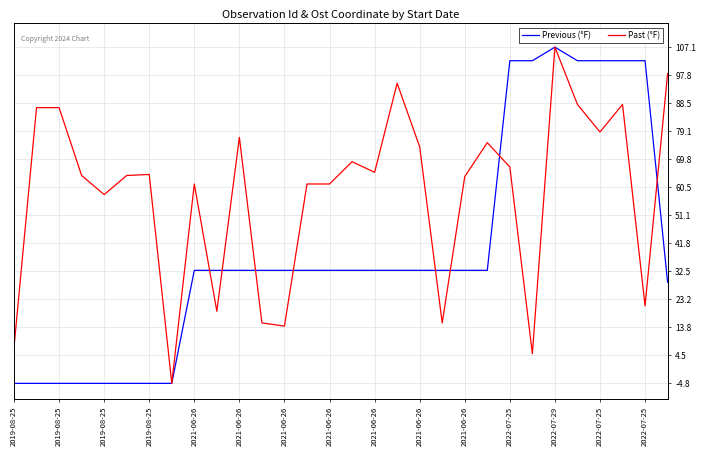

What is the maximum value shown in the chart?

107.1